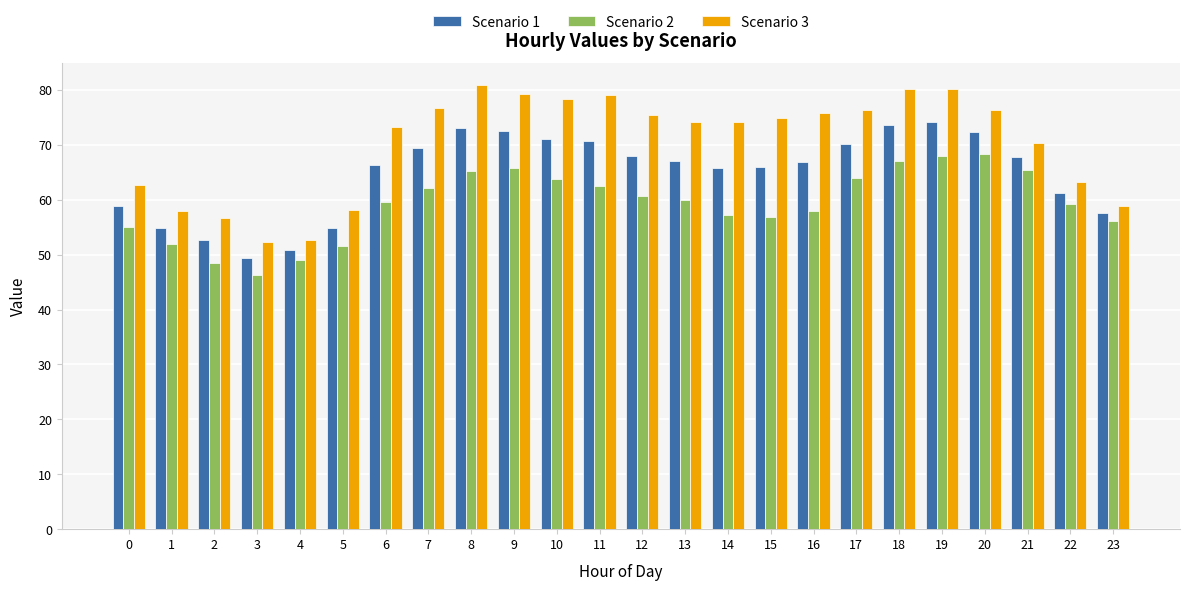

Does the chart contain any negative values?

No